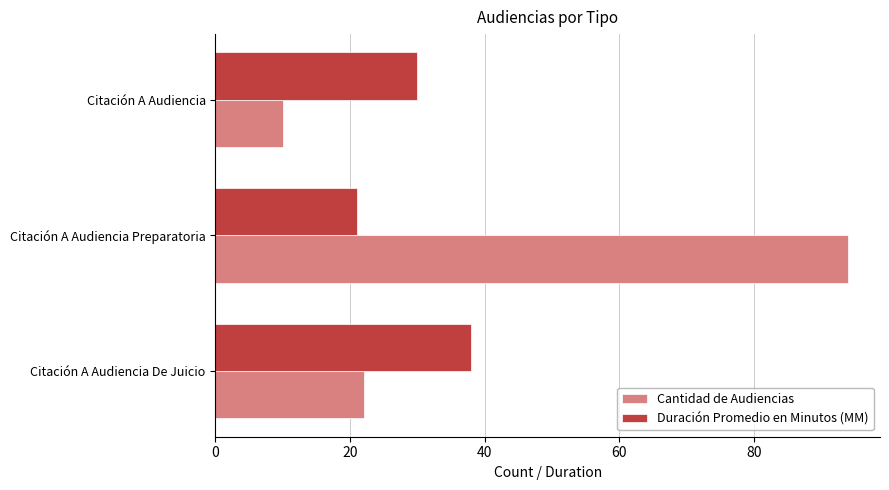

At Citación A Audiencia De Juicio, list the series in order from smallest to largest.

Cantidad de Audiencias, Duración Promedio en Minutos (MM)